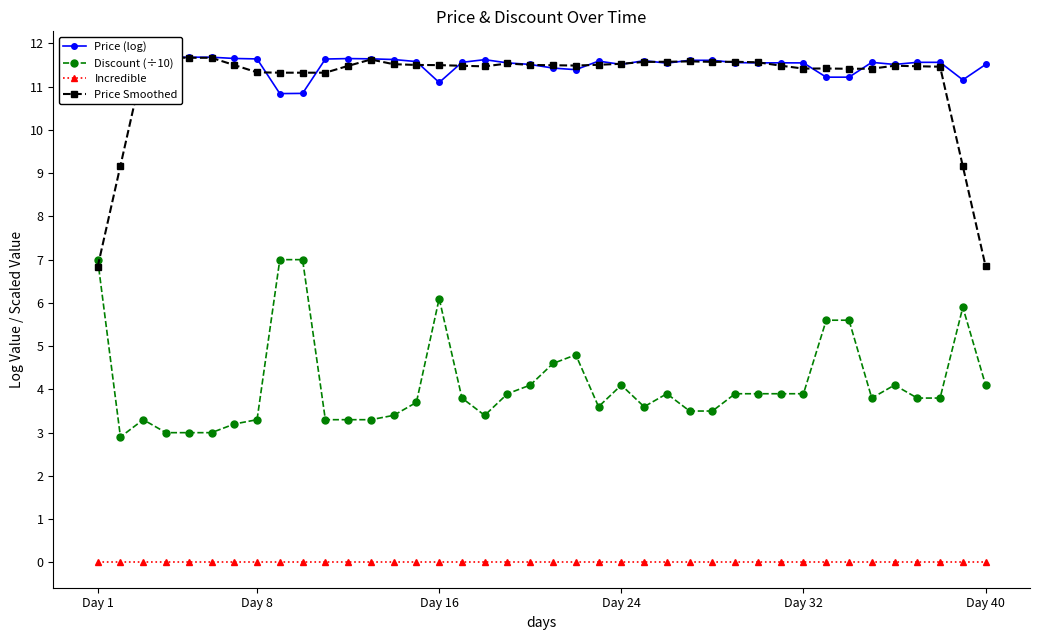

Does the chart have visible grid lines?

No